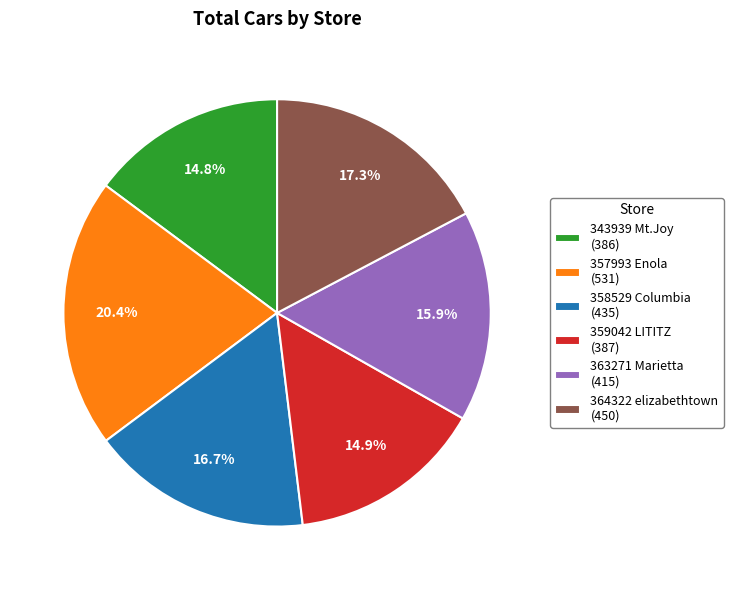

To the nearest percent, what percentage of the pie is 358529 Columbia?

17%